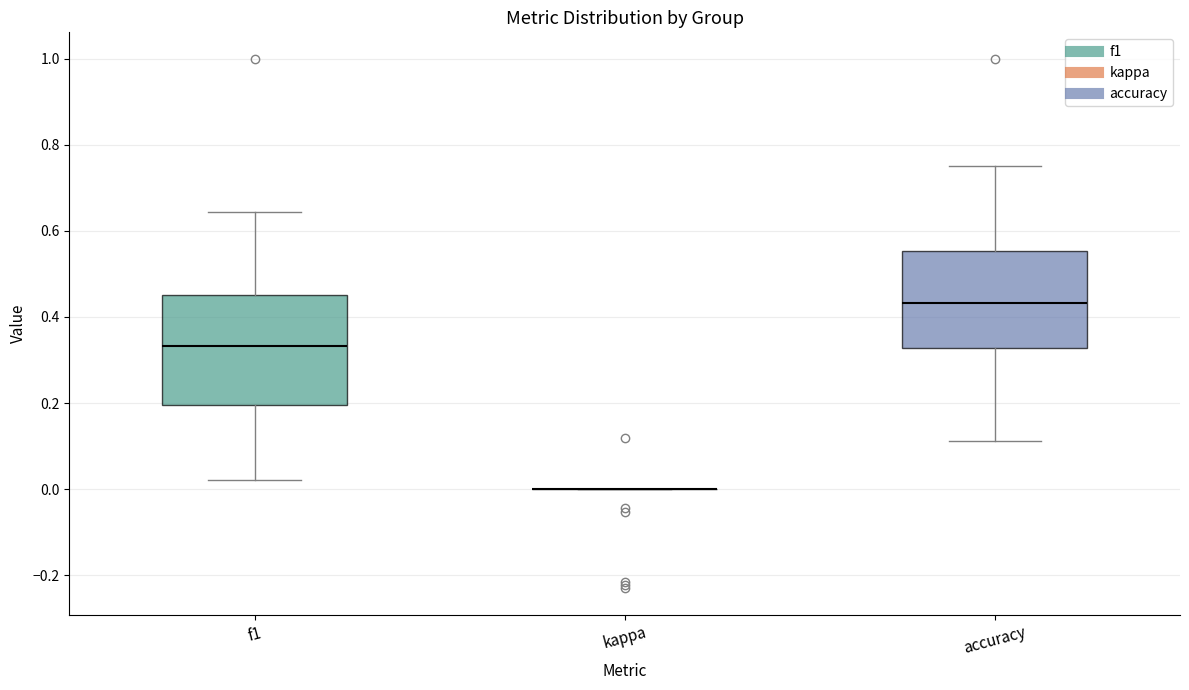

Which box is the tallest, from its lower edge to its upper edge?

f1